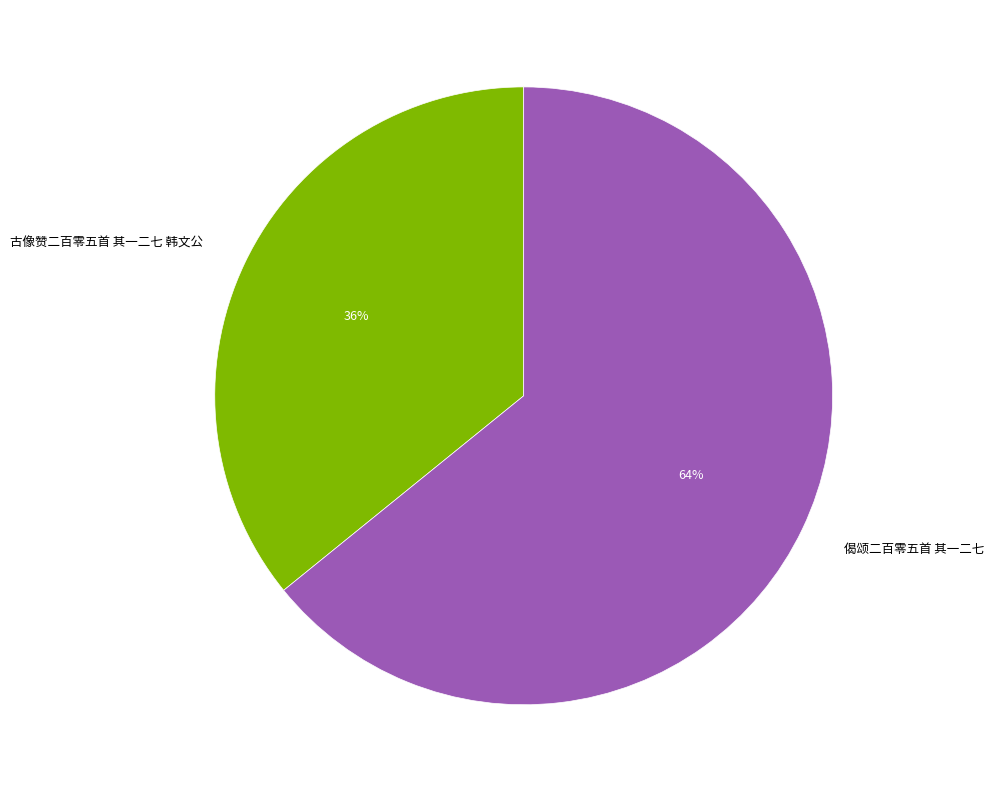

What percentage is the 古像赞二百零五首 其一二七 韩文公 slice, to the nearest percent?

36%